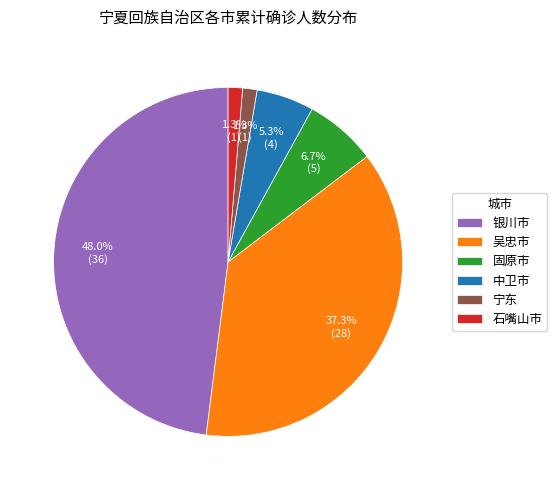

What percentage is NOT represented by 吴忠市?

62.7%